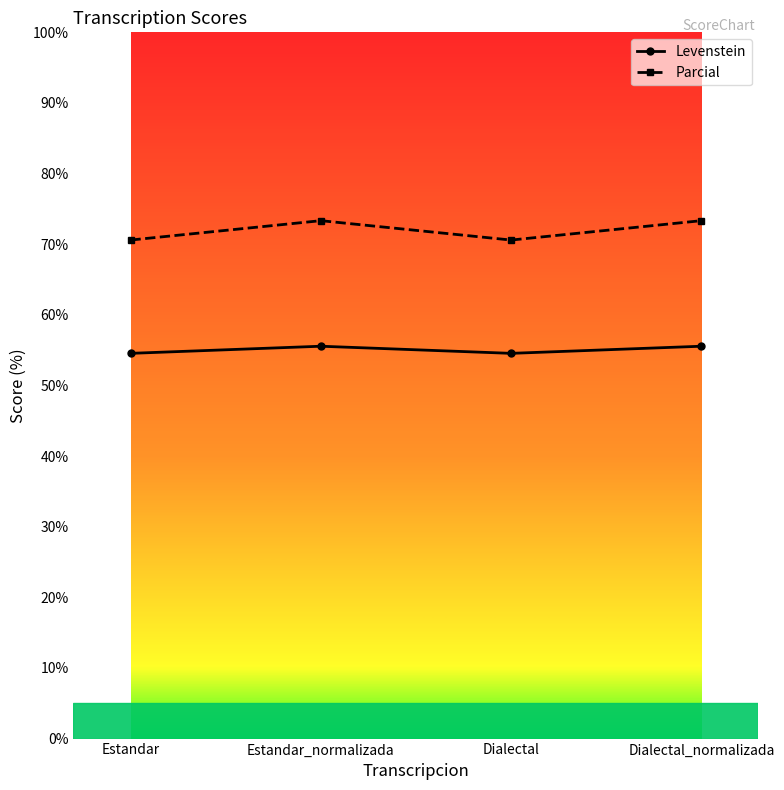

What is the label of the 1st point from the right?

Dialectal_normalizada